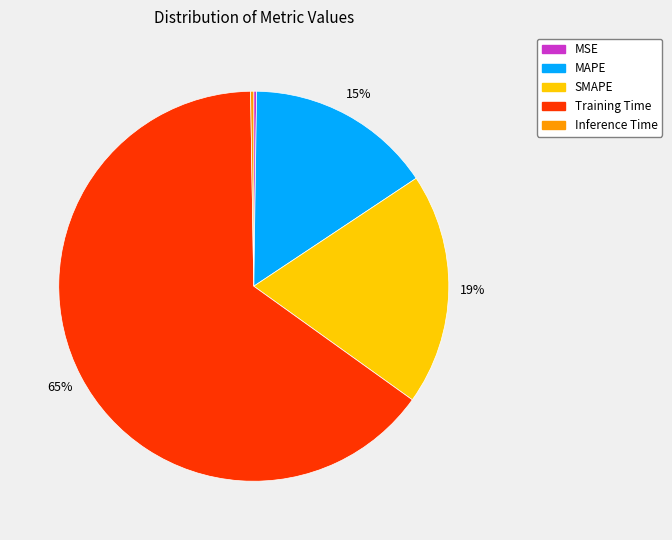

Is it true that Training Time is 76% of the pie?

False